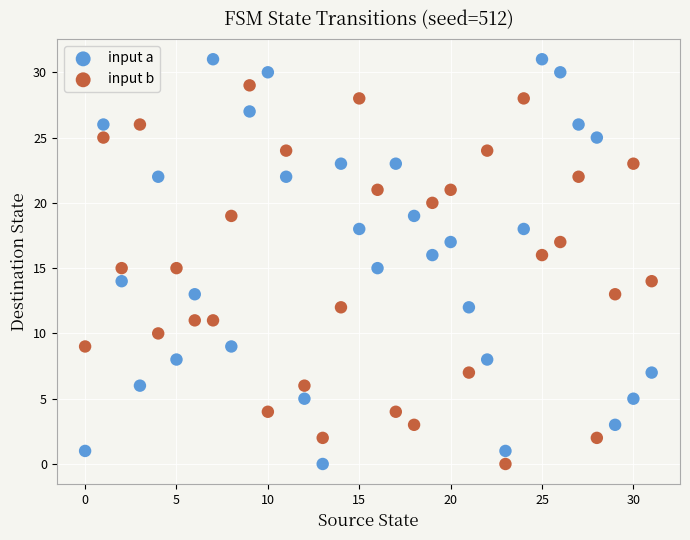

Which series contains the highest Y value?

input a